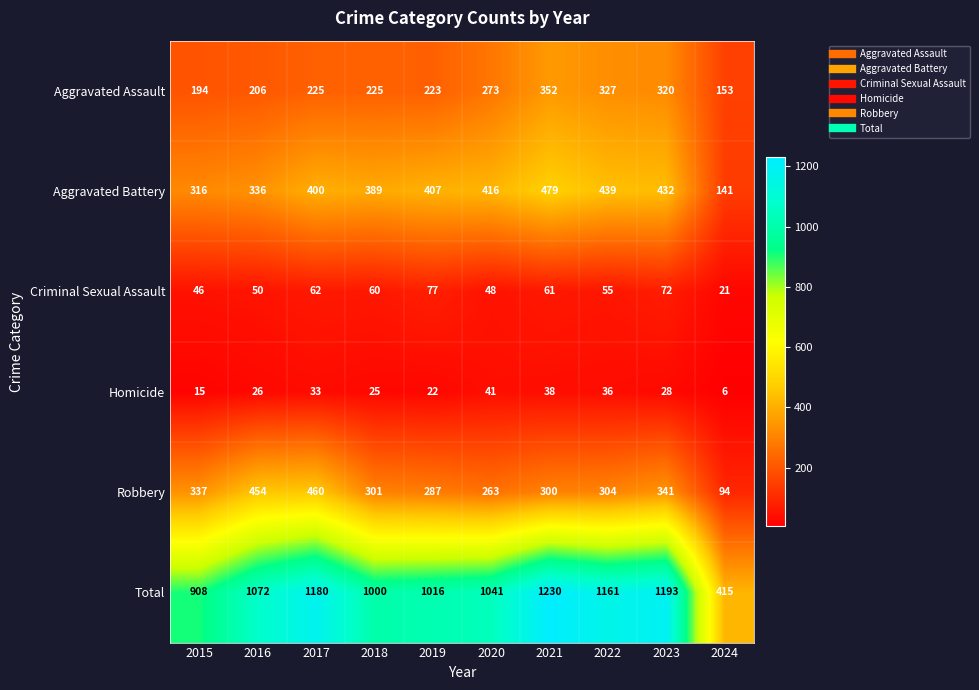

How many values in the Aggravated Battery series are below 407?

5